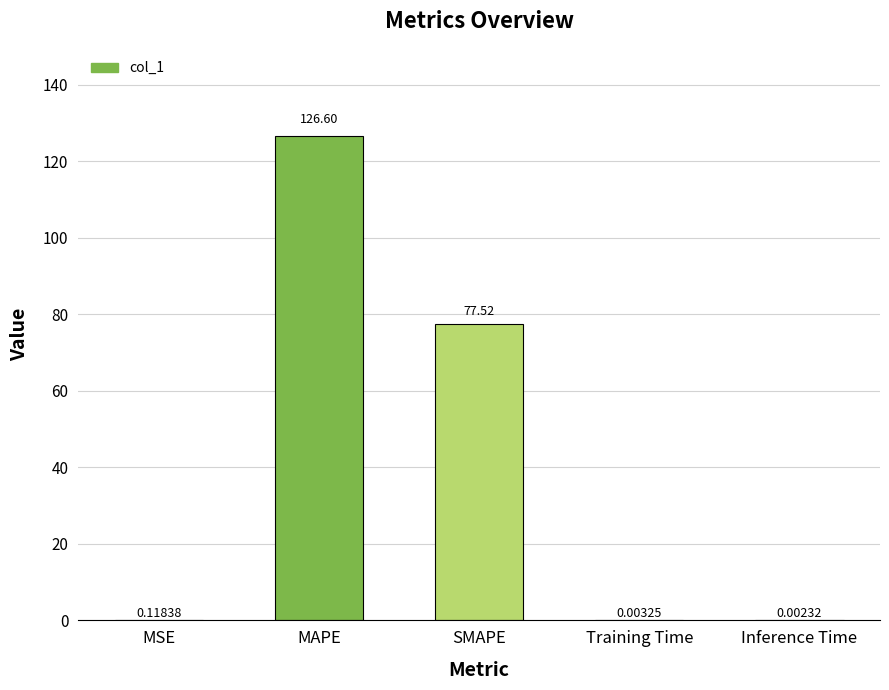

How many data points does each series have?

5